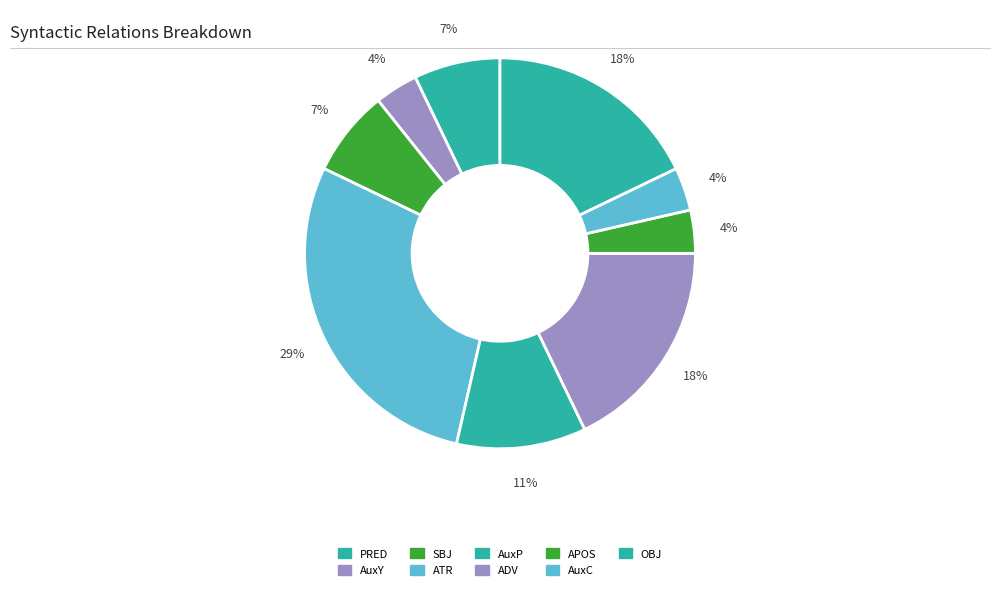

Which category has the smallest portion of the pie?

AuxY